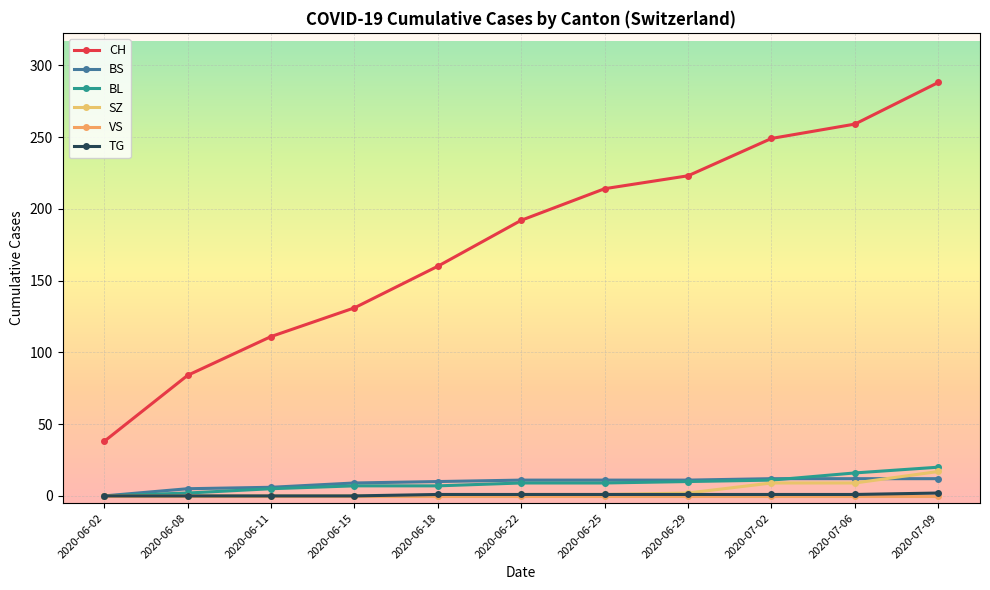

What is the difference between the highest and lowest values at 2020-06-22?

192